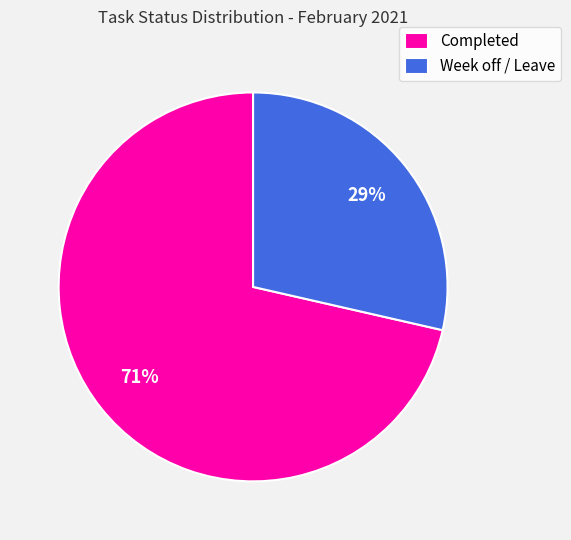

Which slice is the largest?

Completed